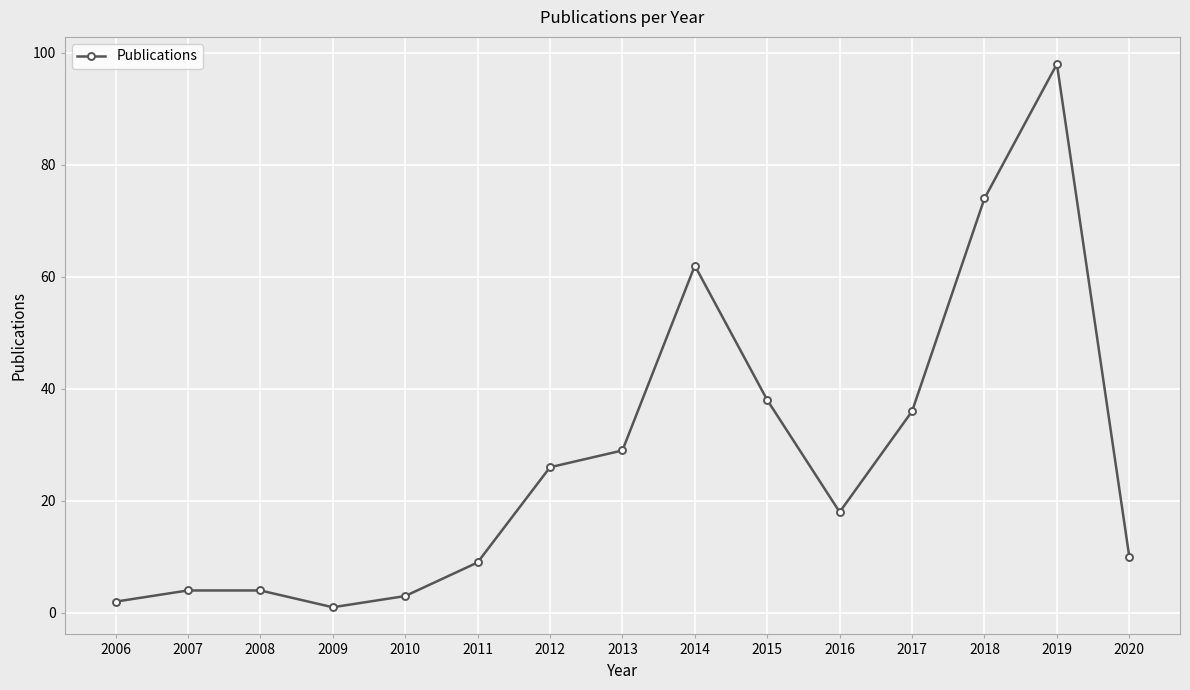

Count the number of categories in the chart.

15